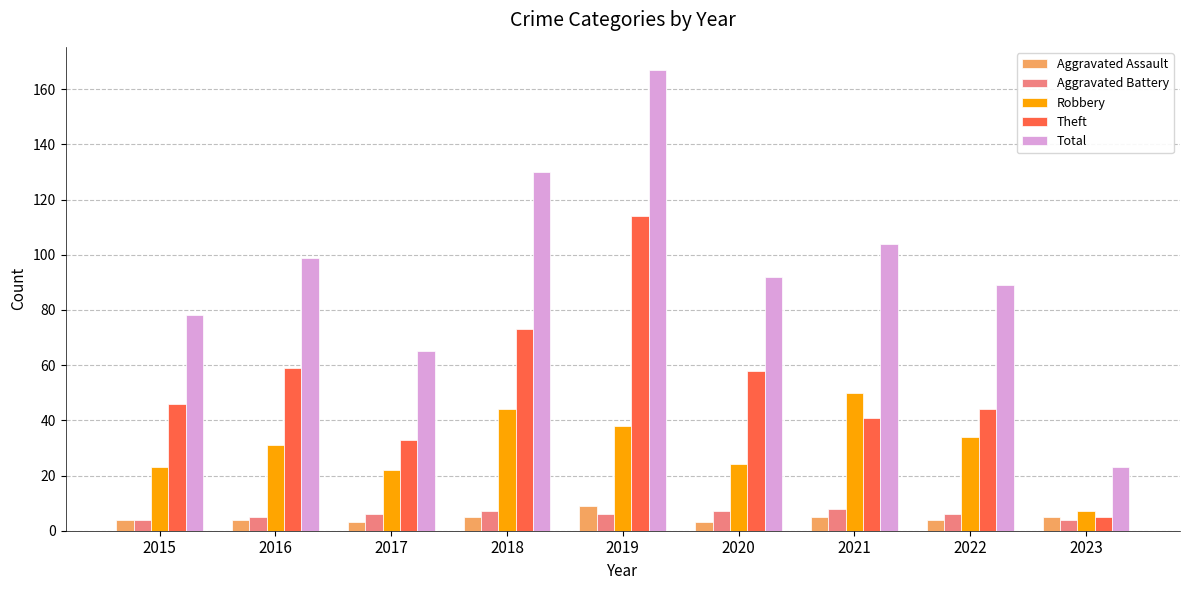

Count the number of data series in this chart.

5